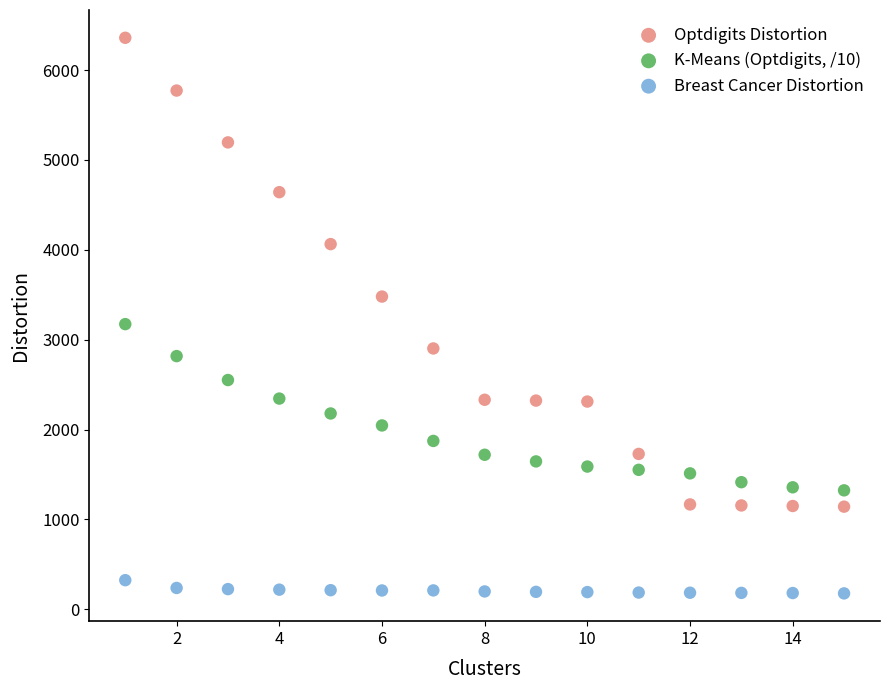

Across all series, what Y value is closest to 3268?

3173.5